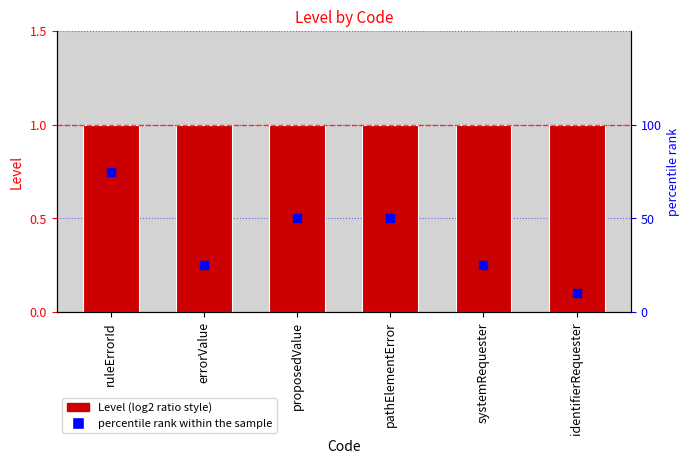

What are all the series names shown in the legend?

Level, percentile rank within the sample